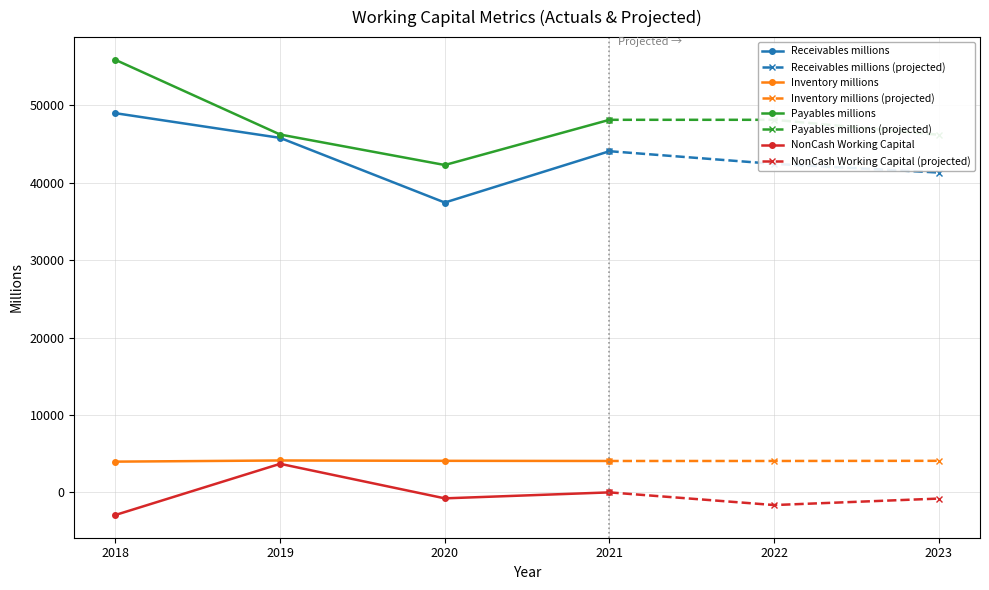

In NonCash Working Capital, how many points are lower than both neighbors (excluding endpoints)?

1